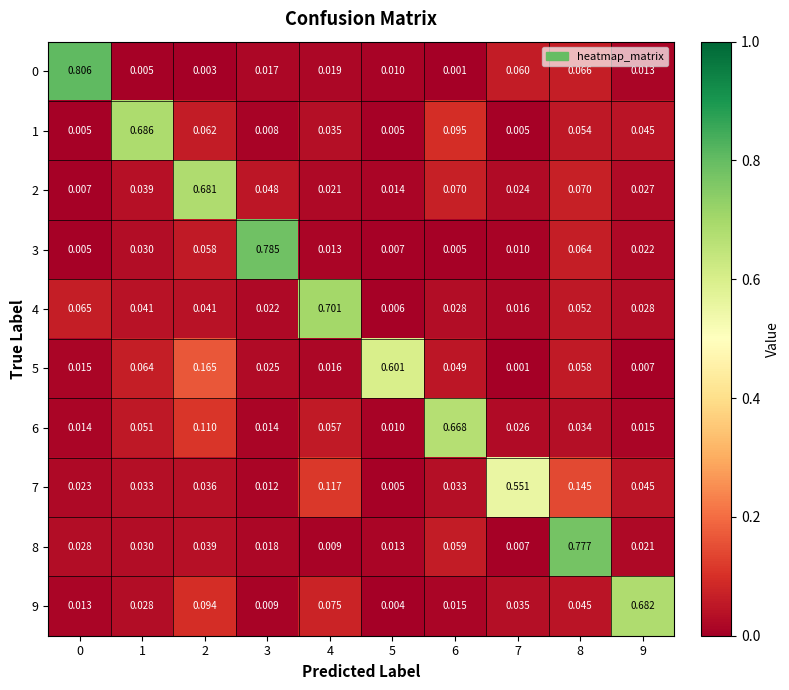

Is the value of 7 at 5 greater than the value of 9 at 2?

No